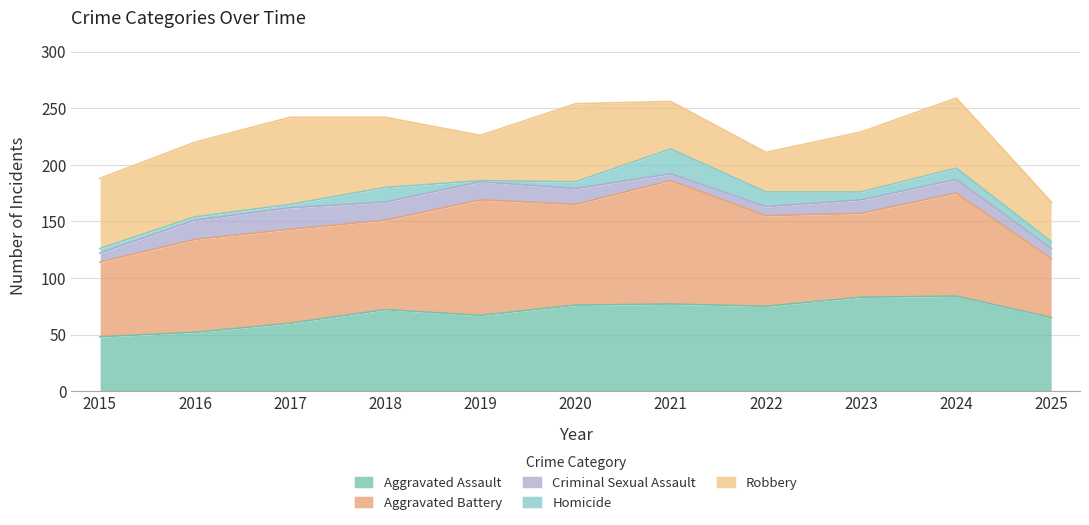

How many interior local valleys does the Robbery series have?

2